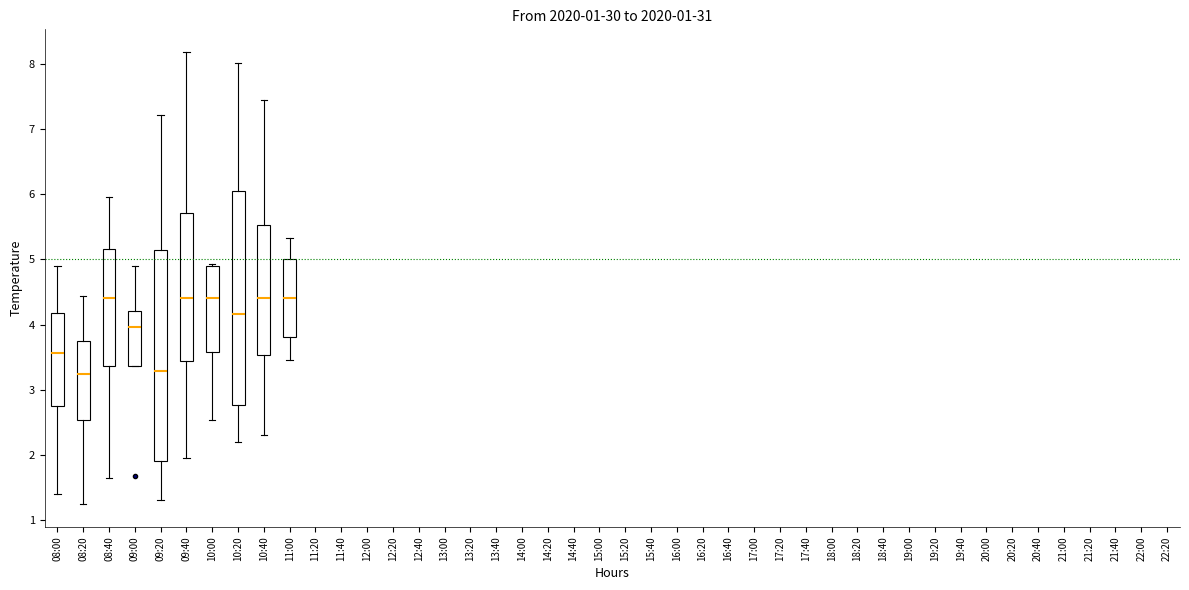

Reading left to right, transcribe this box plot: for each box, give where its median line is, the range the box spans, and where its two whiskers end, as read against the y-axis. The values are not printed on the chart, so give them approximately, as read against the axis.

08:00: median 3.6, box 2.8 to 4.2, whiskers 1.4 to 4.9
08:20: median 3.2, box 2.5 to 3.7, whiskers 1.2 to 4.4
08:40: median 4.4, box 3.4 to 5.2, whiskers 1.7 to 6.0
09:00: median 4.0, box 3.4 to 4.2, whiskers 3.4 to 4.9
09:20: median 3.3, box 1.9 to 5.1, whiskers 1.3 to 7.2
09:40: median 4.4, box 3.4 to 5.7, whiskers 1.9 to 8.2
10:00: median 4.4, box 3.6 to 4.9, whiskers 2.5 to 4.9
10:20: median 4.2, box 2.8 to 6.0, whiskers 2.2 to 8.0
10:40: median 4.4, box 3.5 to 5.5, whiskers 2.3 to 7.4
11:00: median 4.4, box 3.8 to 5.0, whiskers 3.5 to 5.3